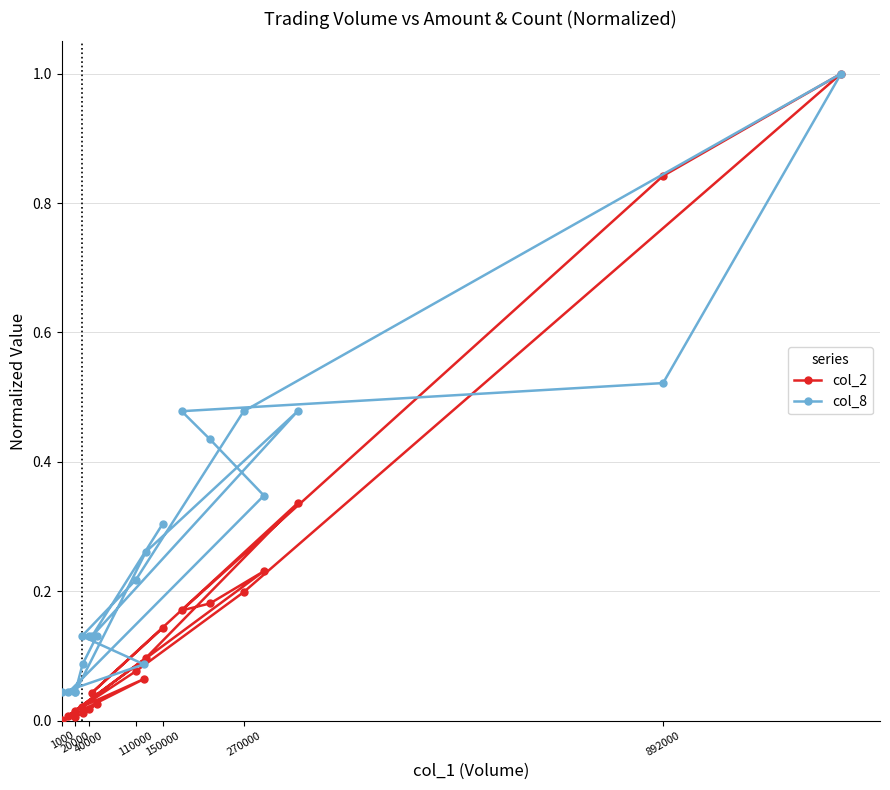

True or false: col_8 and col_2 cross at least once.

True